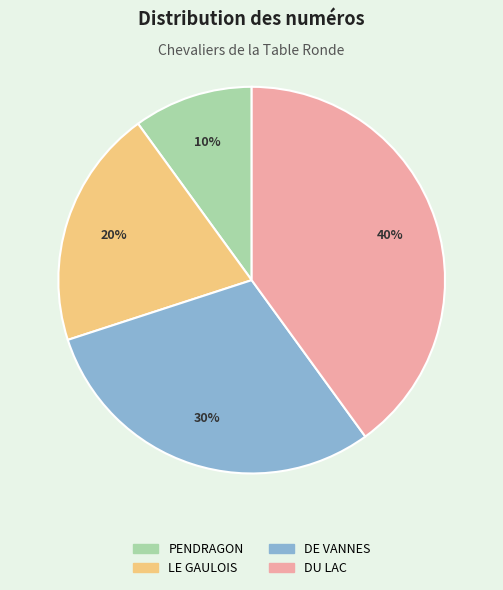

What percentage is the DU LAC slice, to the nearest percent?

40%